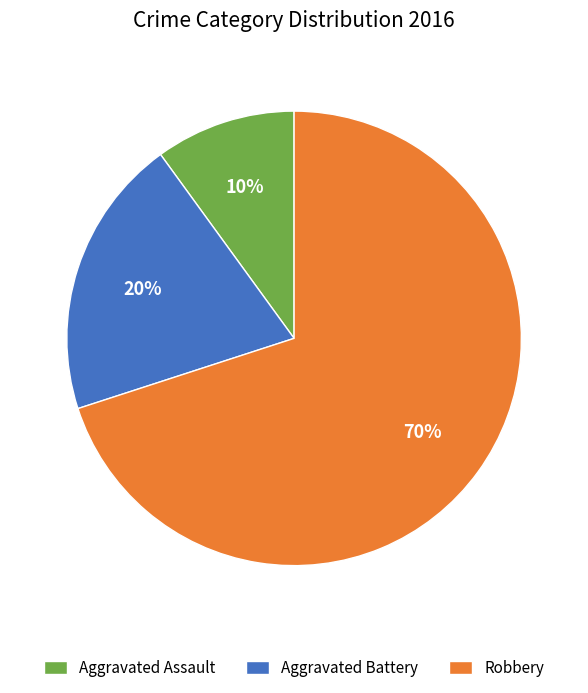

To the nearest percent, what portion does Aggravated Assault represent?

10%